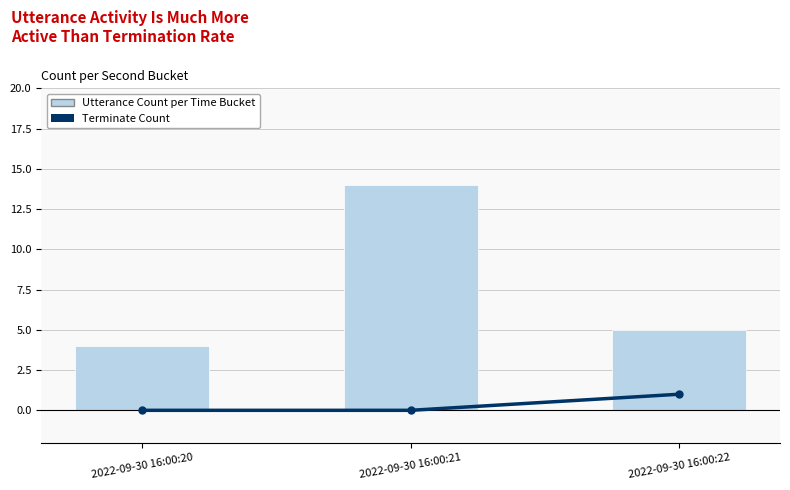

Is the value of Terminate Count at 2022-09-30 16:00:21 greater than the value of Utterance Count at 2022-09-30 16:00:22?

No